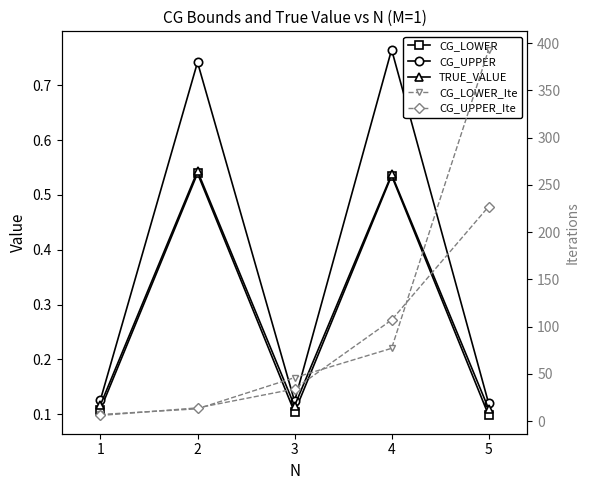

Read the TRUE_VALUE value at 4.

0.5